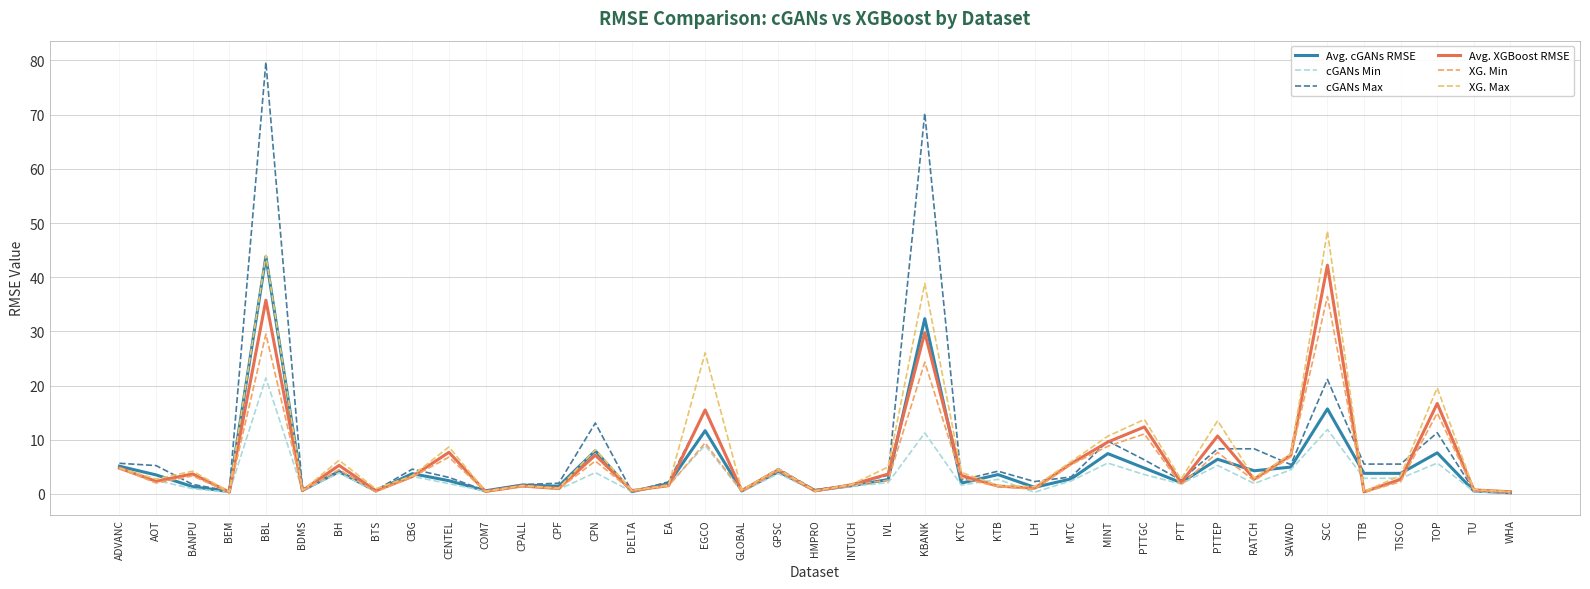

Where do Avg. cGANs RMSE and XG. Max first cross each other?

AOT and BANPU